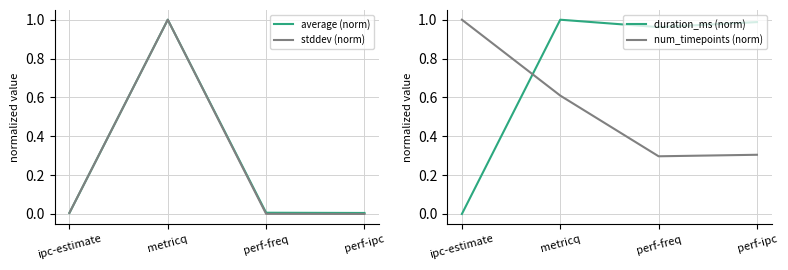

Reading left to right, what are all the values shown in this chart?

average (norm): 0.0	1.0	0.0	0.0
stddev (norm): 0.0	1.0	0.0	0.0
duration_ms (norm): 0.0	1.0	1.0	1.0
num_timepoints (norm): 1.0	0.6	0.3	0.3